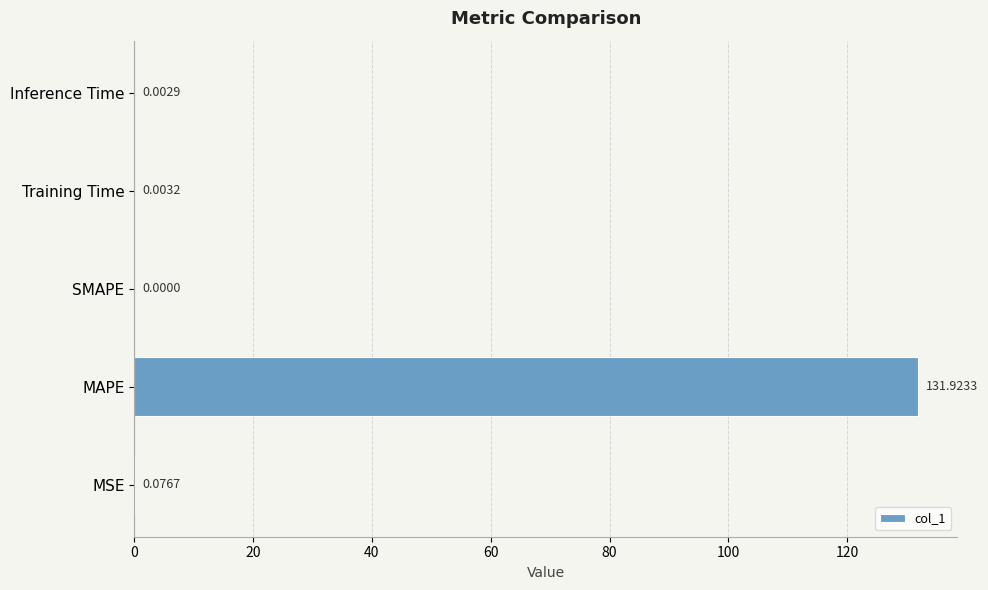

Which has a higher value, Training Time or MAPE?

MAPE